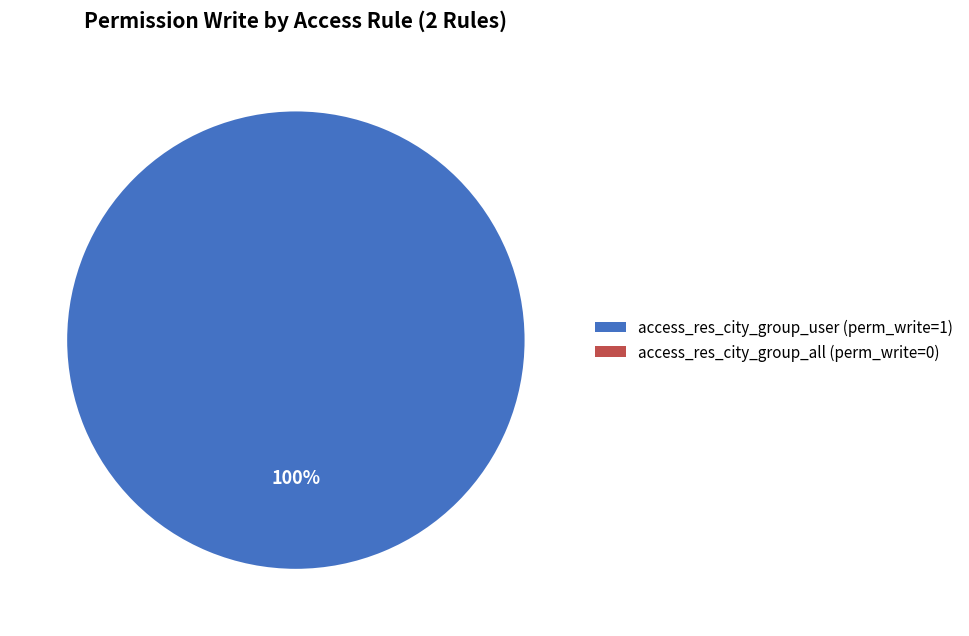

Rank the categories by value from highest to lowest.

access_res_city_group_user, access_res_city_group_all